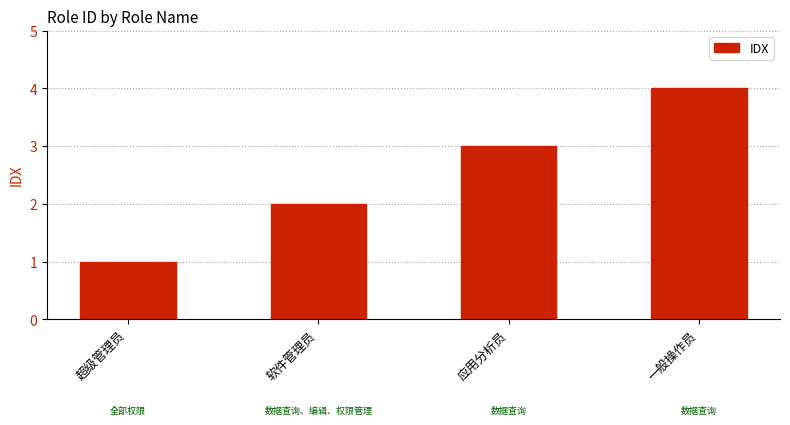

Is it true that the value at 一般操作员 is 1?

False